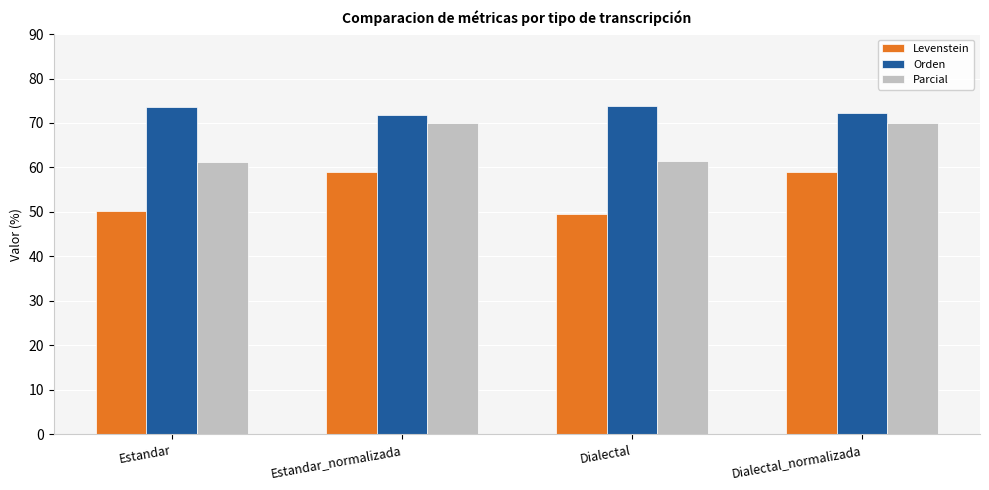

The value of Parcial at Estandar_normalizada is 30.6. True or false?

False